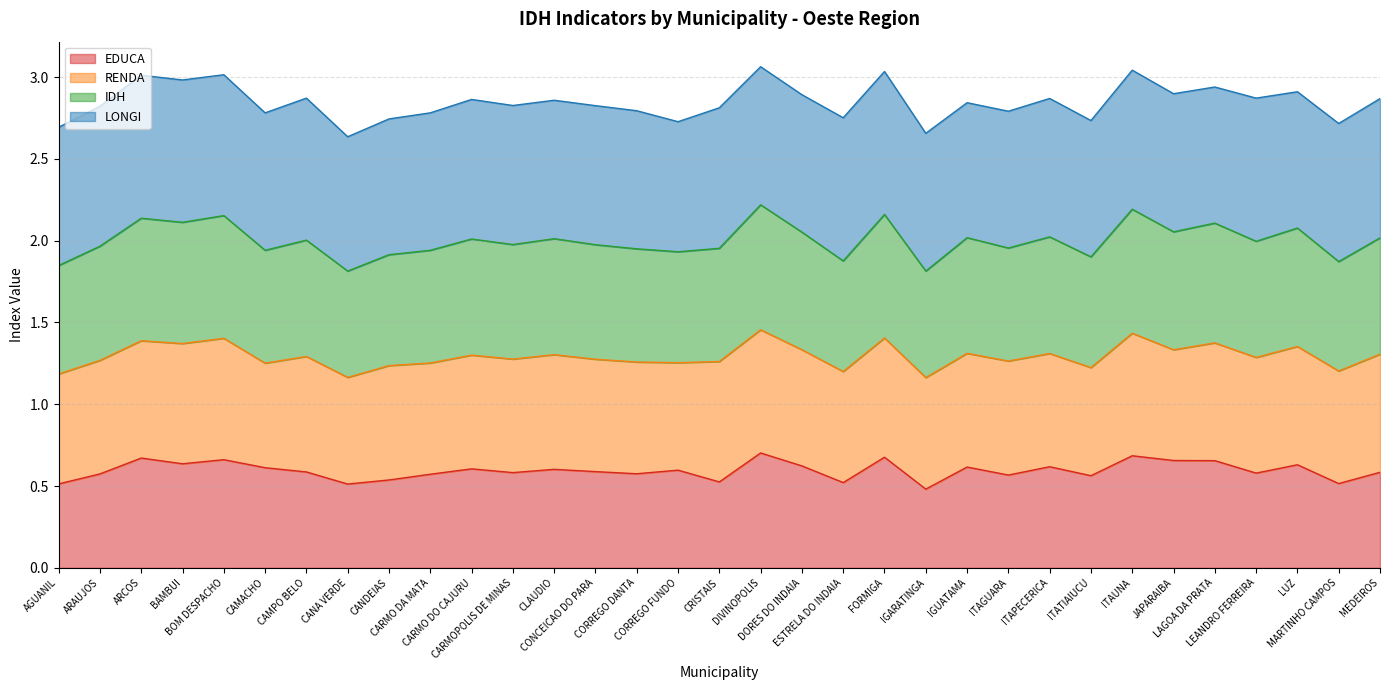

What position from the left is LUZ?

31